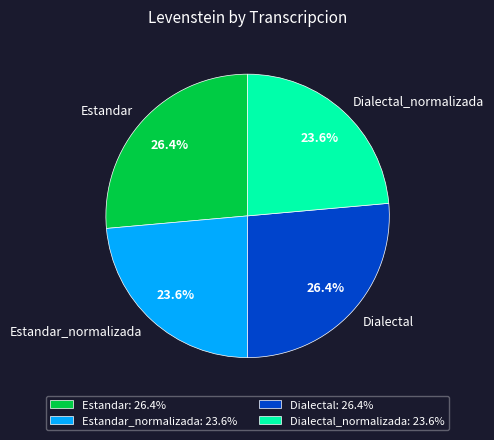

Does Estandar account for over 50% of the chart?

No